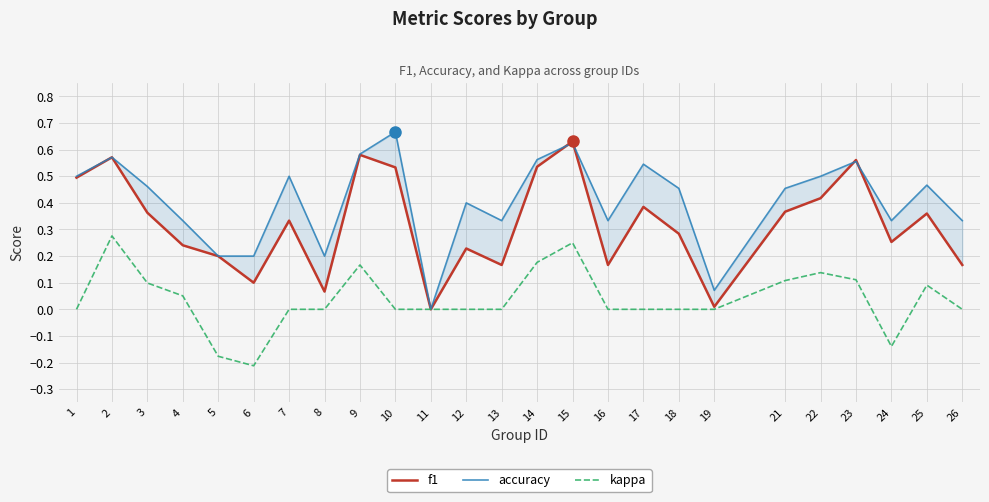

How many values in the kappa series are below 0?

3